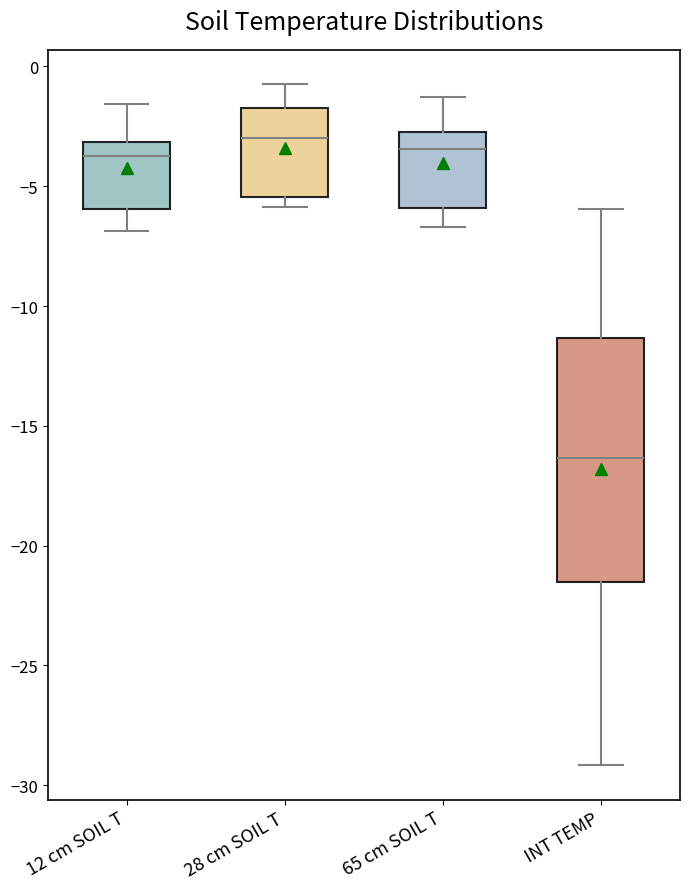

Reading left to right, read every box against the y-axis: the position of its median line, the range the box covers, and the ends of its whiskers. The values are not printed on the chart, so give them approximately, as read against the axis.

12 cm SOIL T: median -3.5, box -6.0 to -3.0, whiskers -7.0 to -1.5
28 cm SOIL T: median -3.0, box -5.5 to -2.0, whiskers -6.0 to -0.5
65 cm SOIL T: median -3.5, box -6.0 to -2.5, whiskers -6.5 to -1.5
INT TEMP: median -16.5, box -21.5 to -11.5, whiskers -29.0 to -6.0